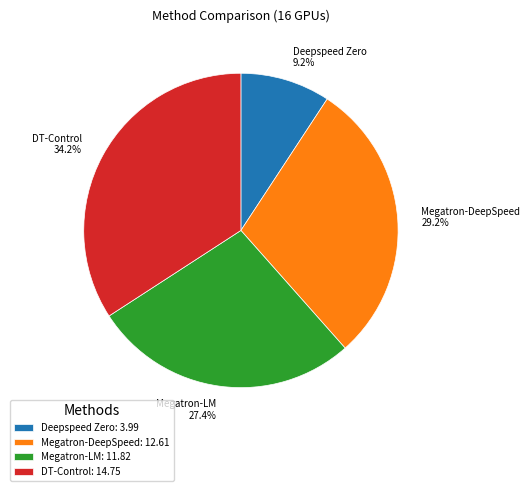

To the nearest percent, what is the difference between the largest and smallest slice percentages?

25%